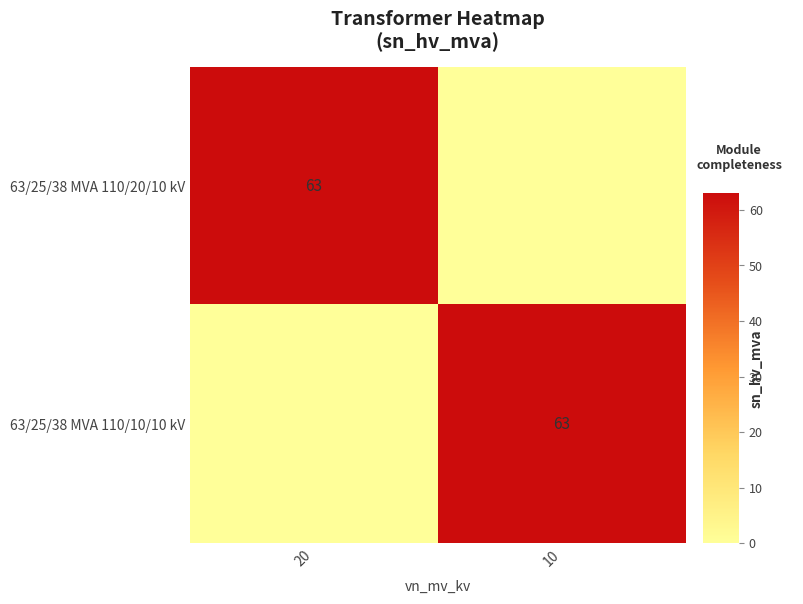

Is it true that 63/25/38 MVA 110/20/10 kV equals 63 at 20?

True